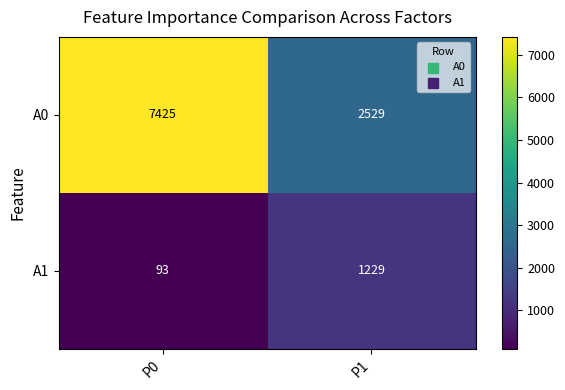

Rank the categories by A1 value from highest to lowest.

P1, P0